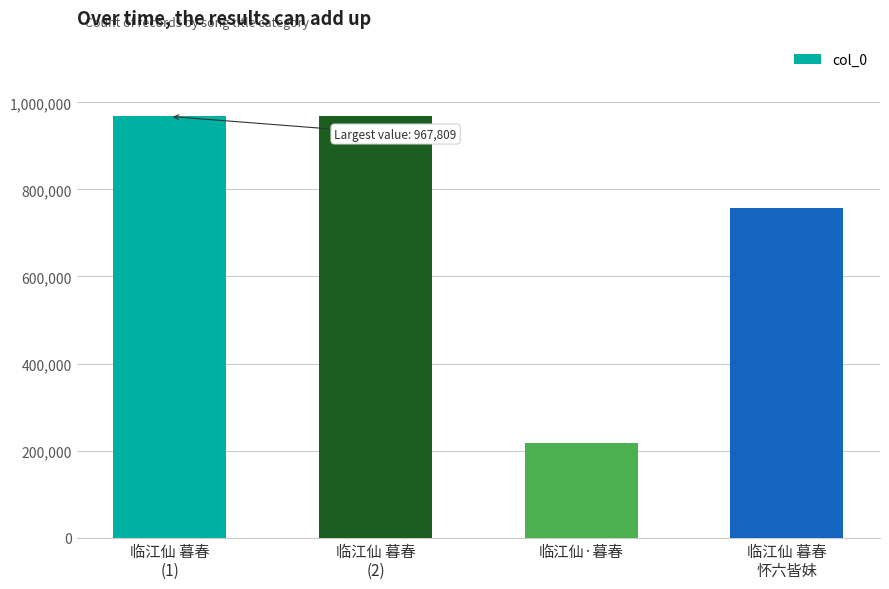

At which category does the chart reach its minimum across all series?

临江仙·暮春